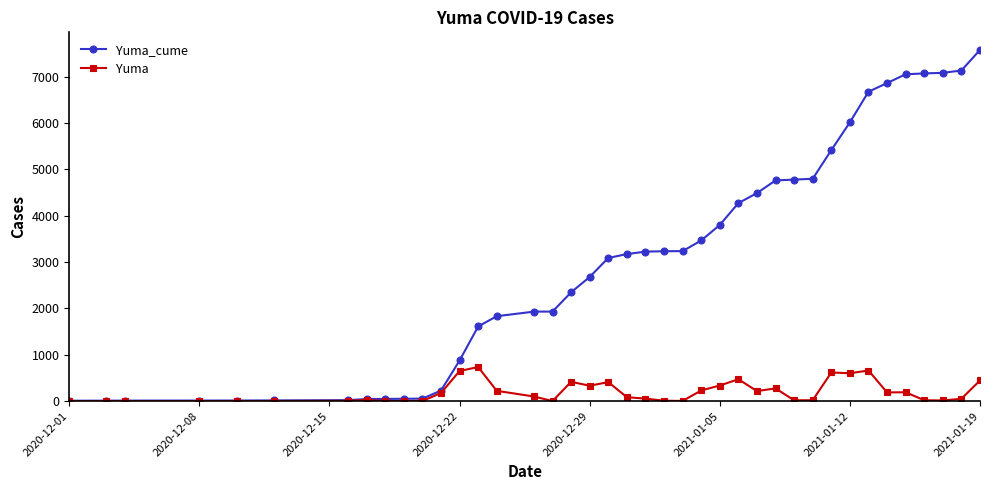

Which series has the widest spread of values?

Yuma_cume